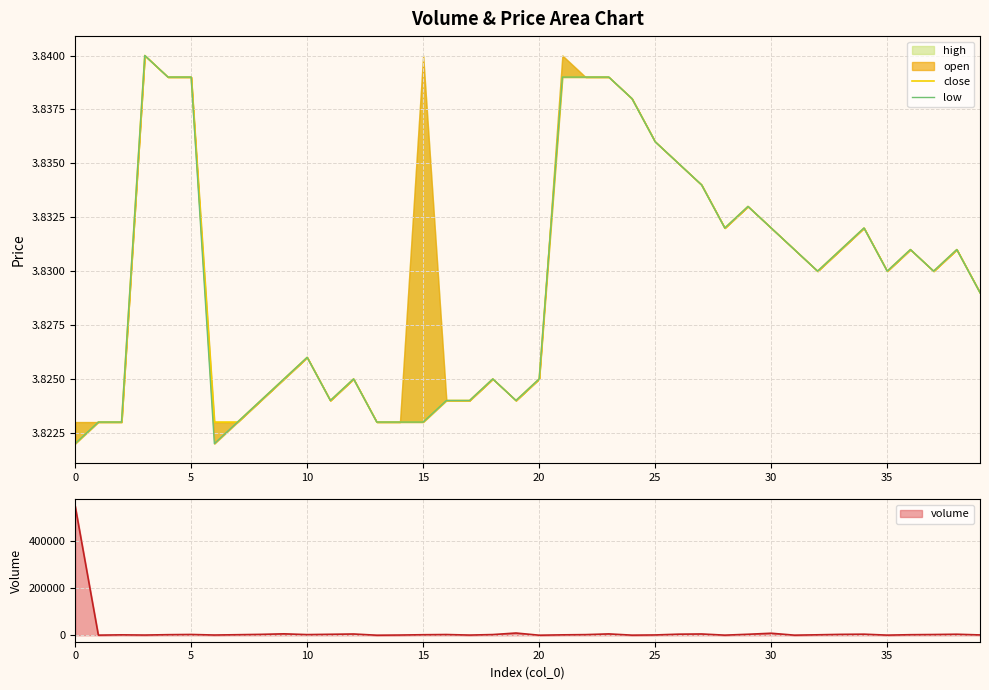

What is the highest value of the volume series?

551803.0